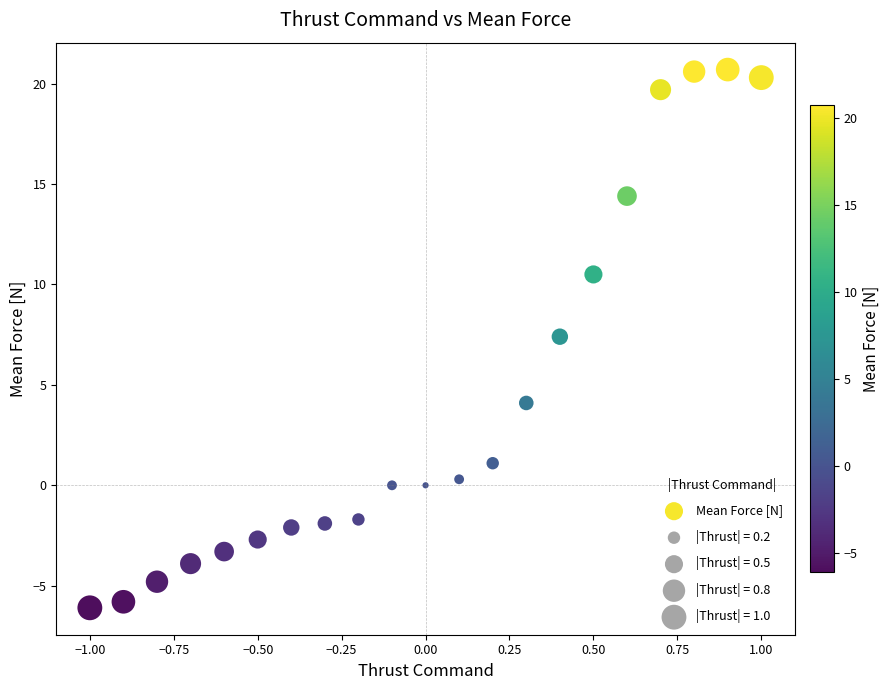

What is the range of Y values (max minus min)?

26.8